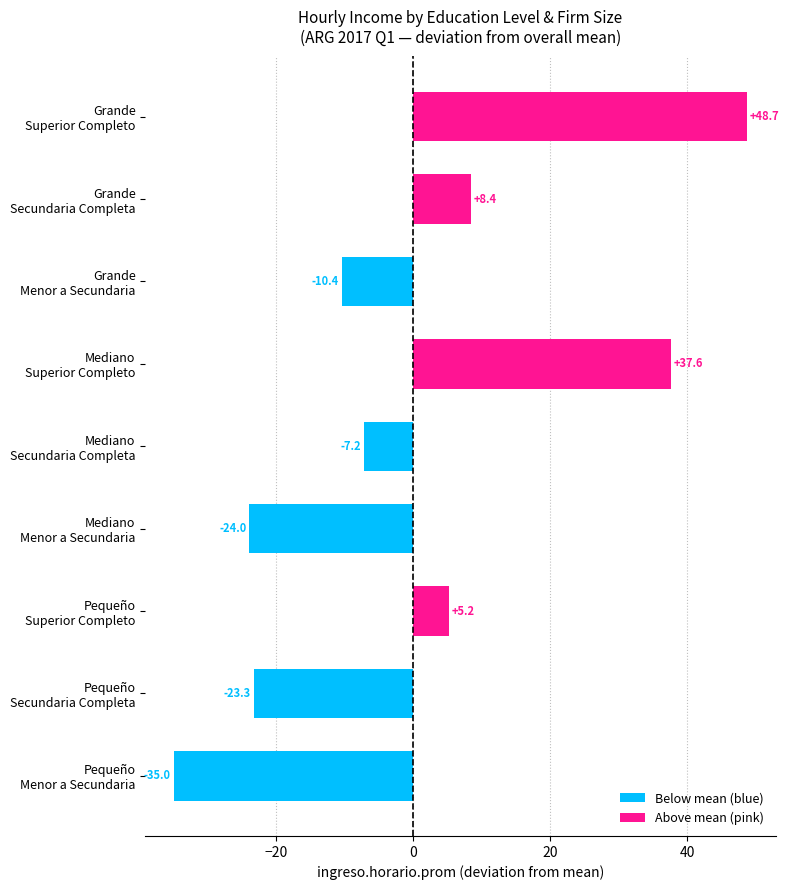

What is the smallest value displayed?

-35.0